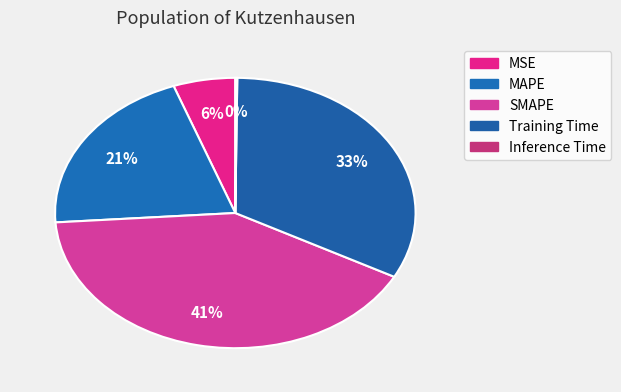

Does any single category account for the majority?

No